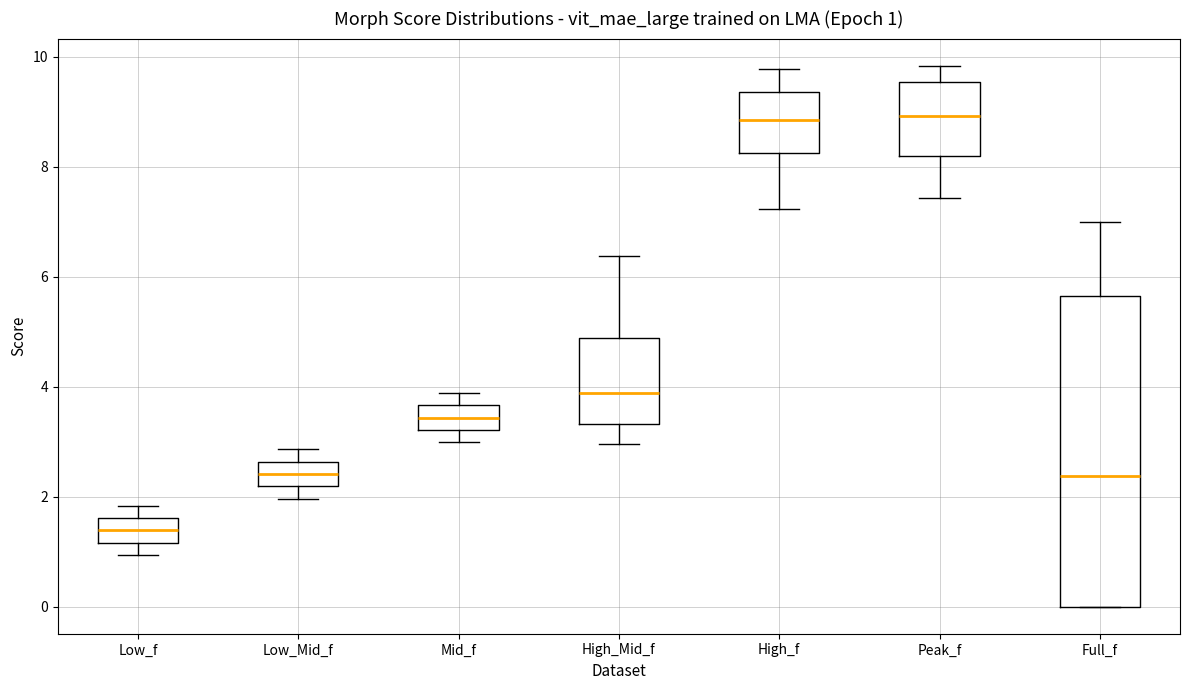

Which box's median line is the lowest?

Low_f